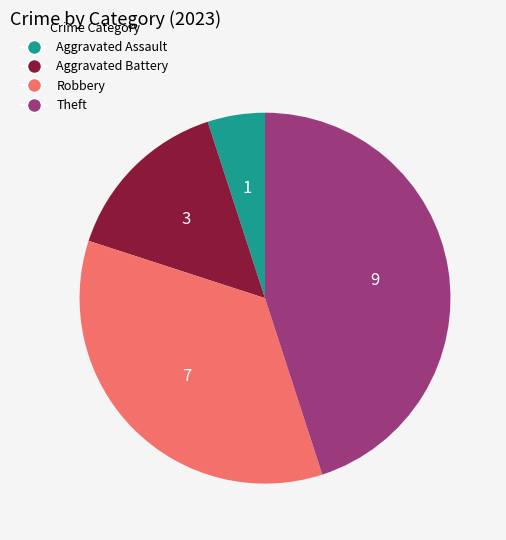

True or false: Aggravated Assault accounts for 5% of the total.

True